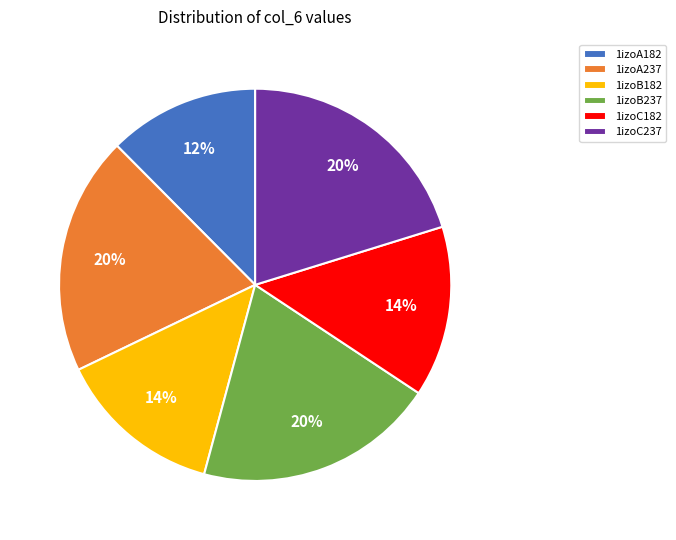

Combined, do 1izoB182 and 1izoC182 account for over 50%?

No